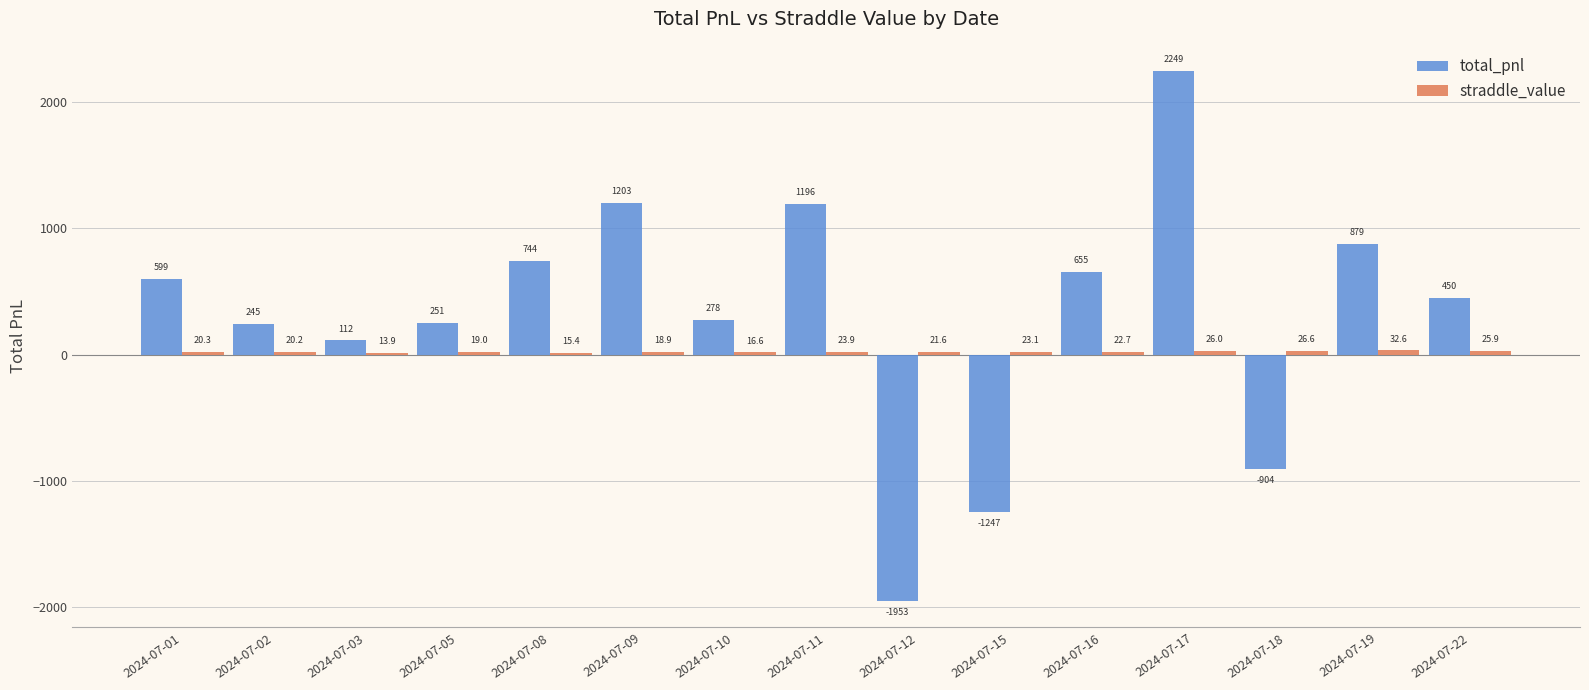

At which category is the sum across all series the highest?

2024-07-17